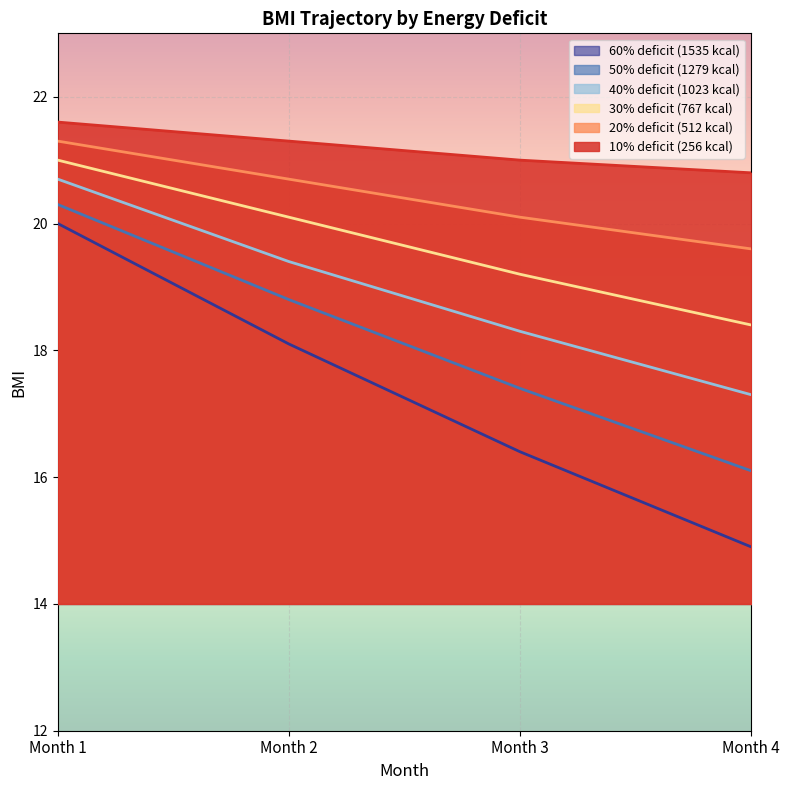

How many lines are shown in the chart?

6